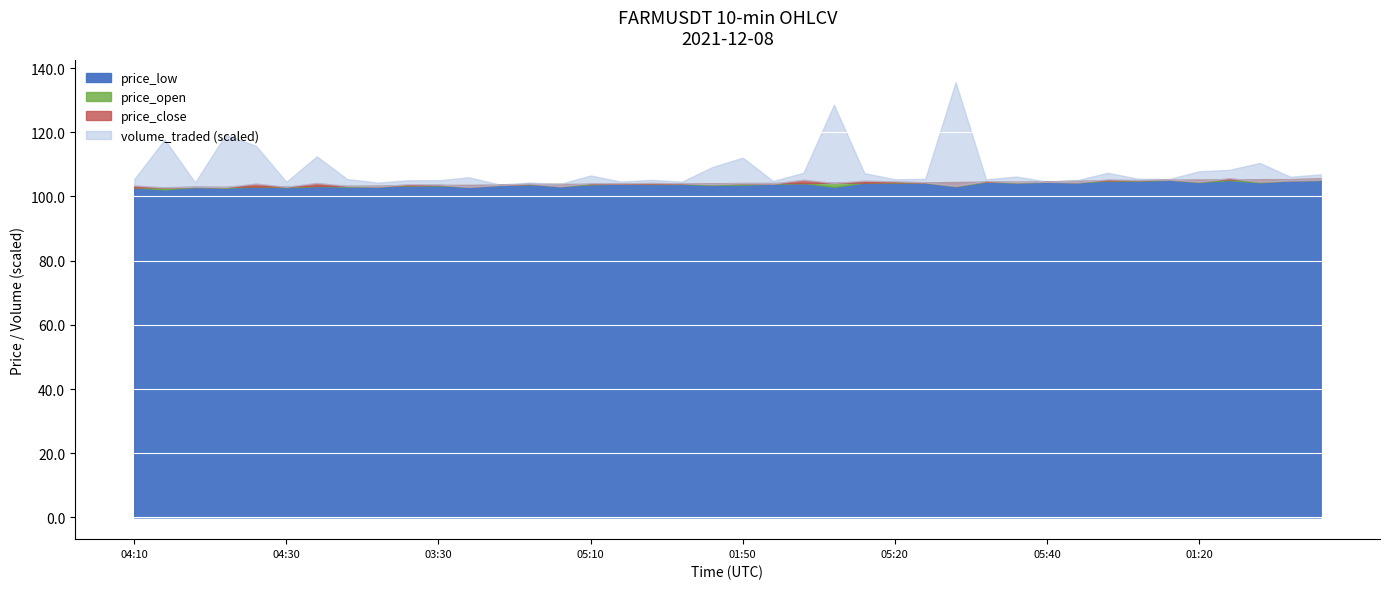

At which category is the sum across all series the highest?

01:30